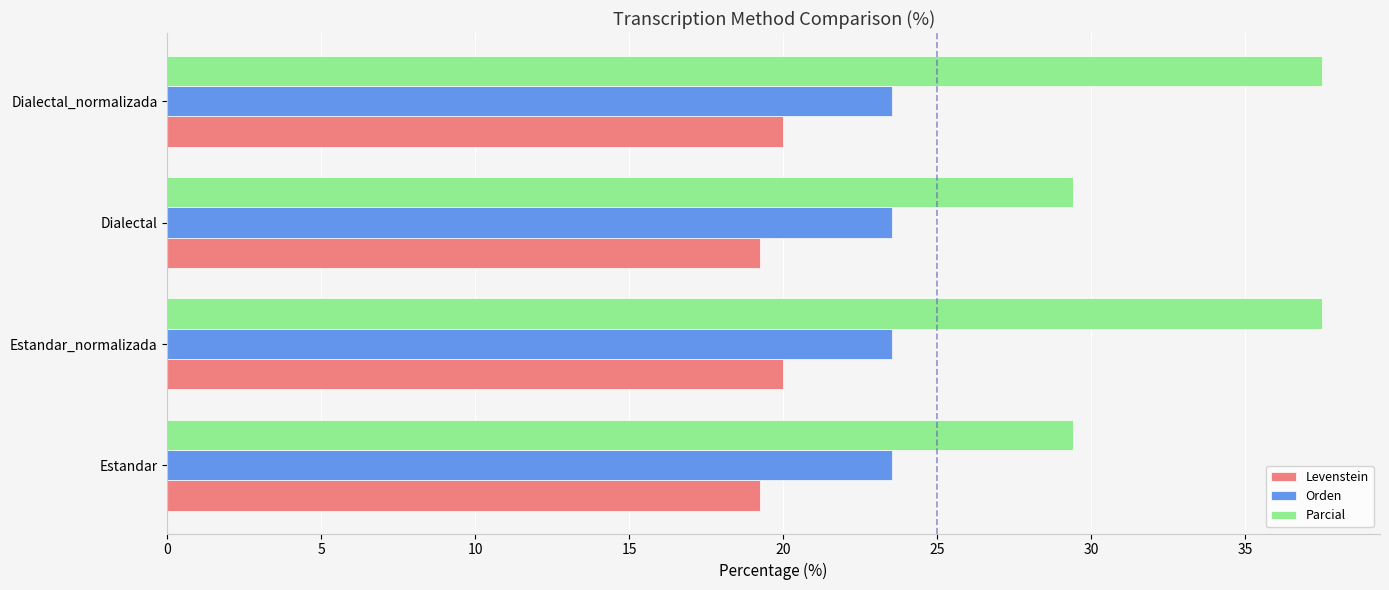

What is the minimum value for Levenstein?

19.2